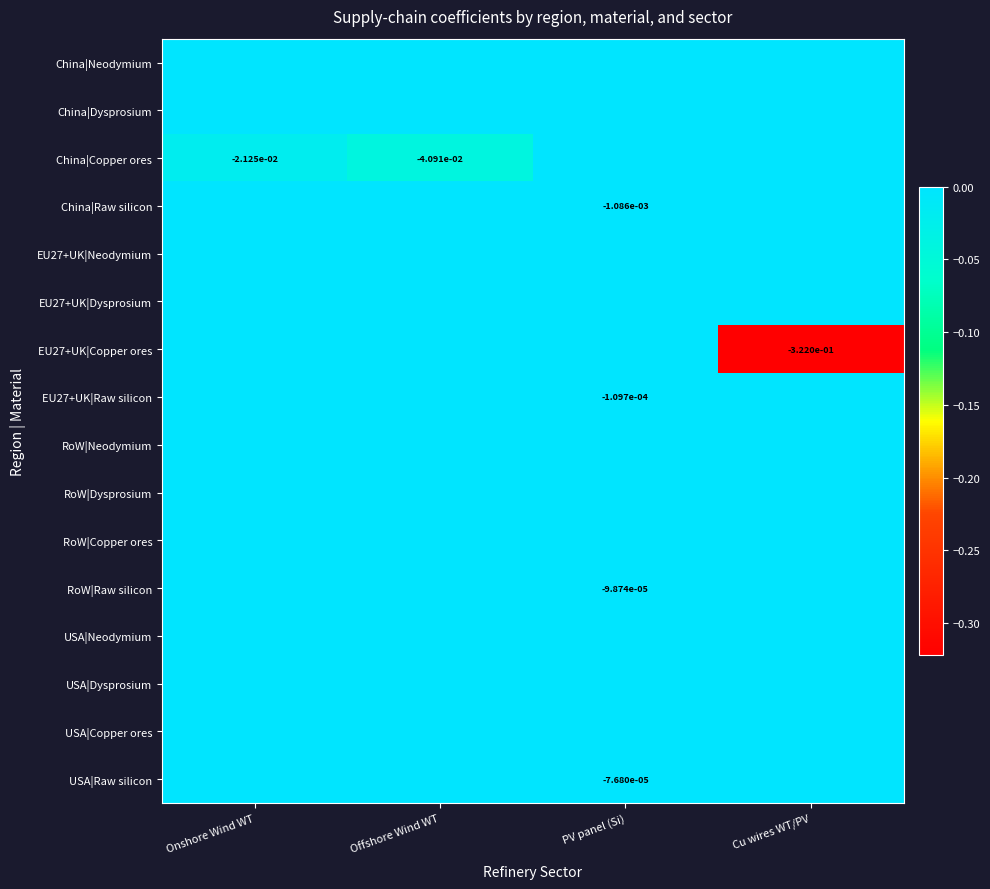

Between PV panel (Si) and Onshore Wind WT, which is larger?

PV panel (Si)